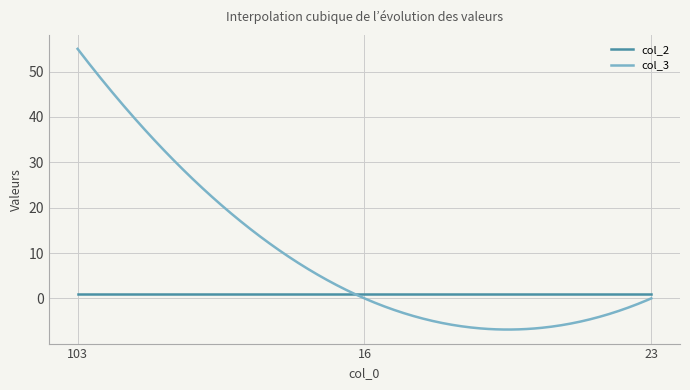

What is the smallest value displayed?

-6.9